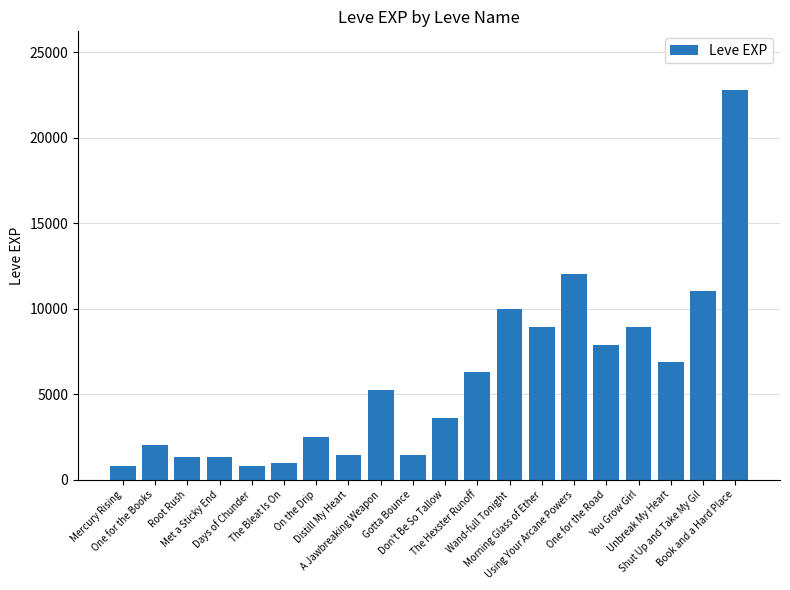

What is the value of the 15th bar from the left?

12030